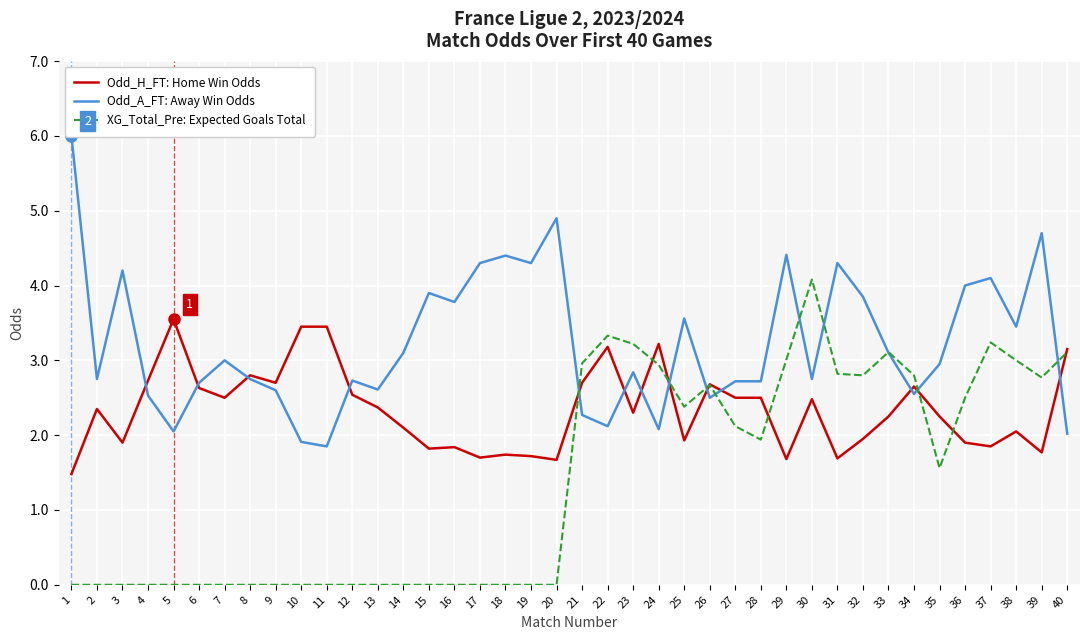

How many intersections are there between Odd_A_FT: Away Win Odds and XG_Total_Pre: Expected Goals Total?

9